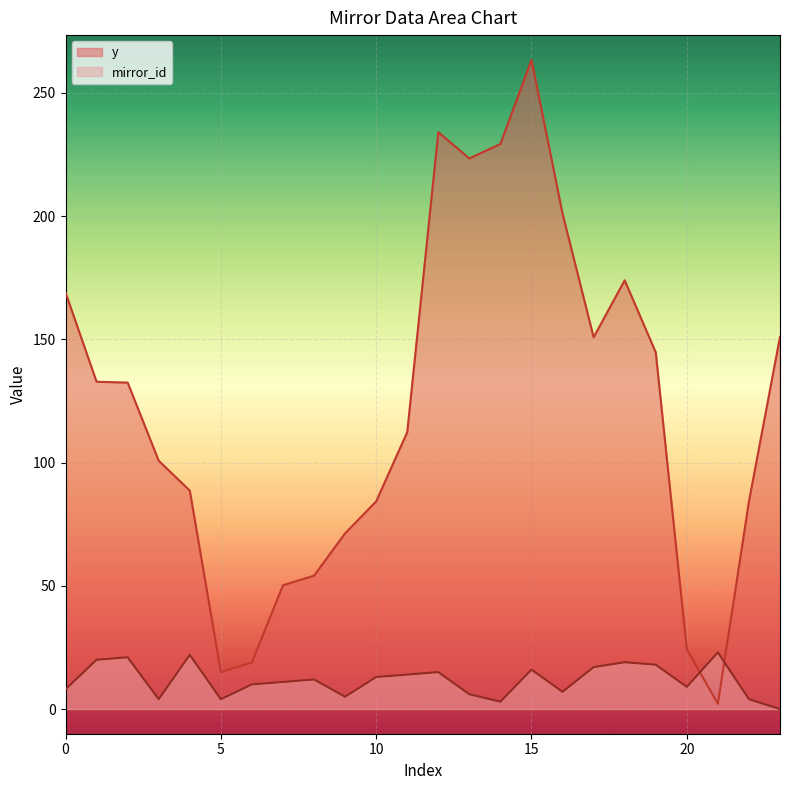

What is the value of the y point at the 24th from the left?

151.0